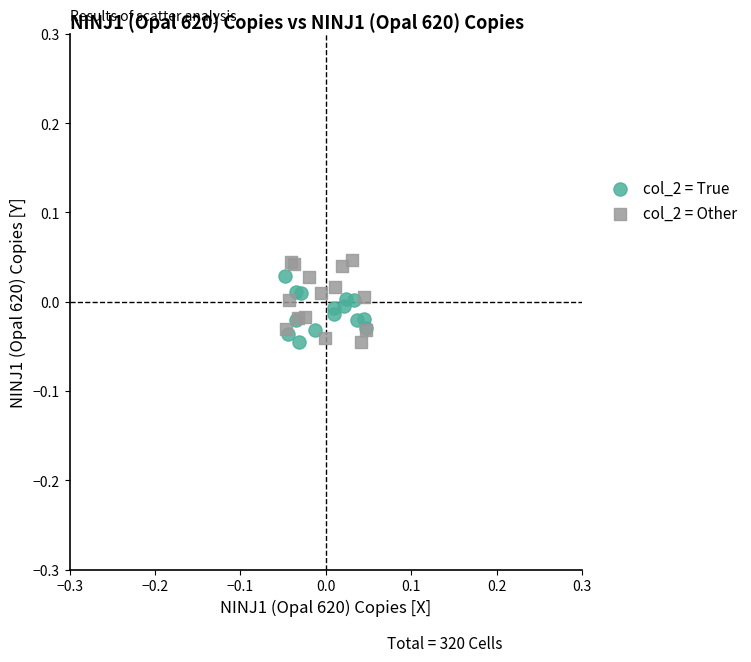

Which series has the largest Y range (max minus min)?

col_2 = Other